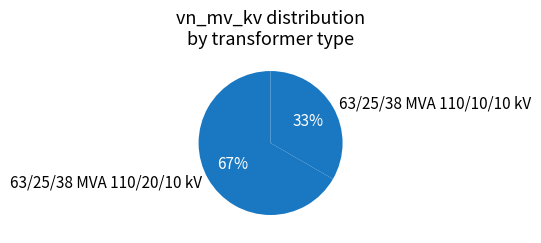

Approximately how many times larger is the value at 63/25/38 MVA 110/20/10 kV compared to 63/25/38 MVA 110/10/10 kV?

2.0